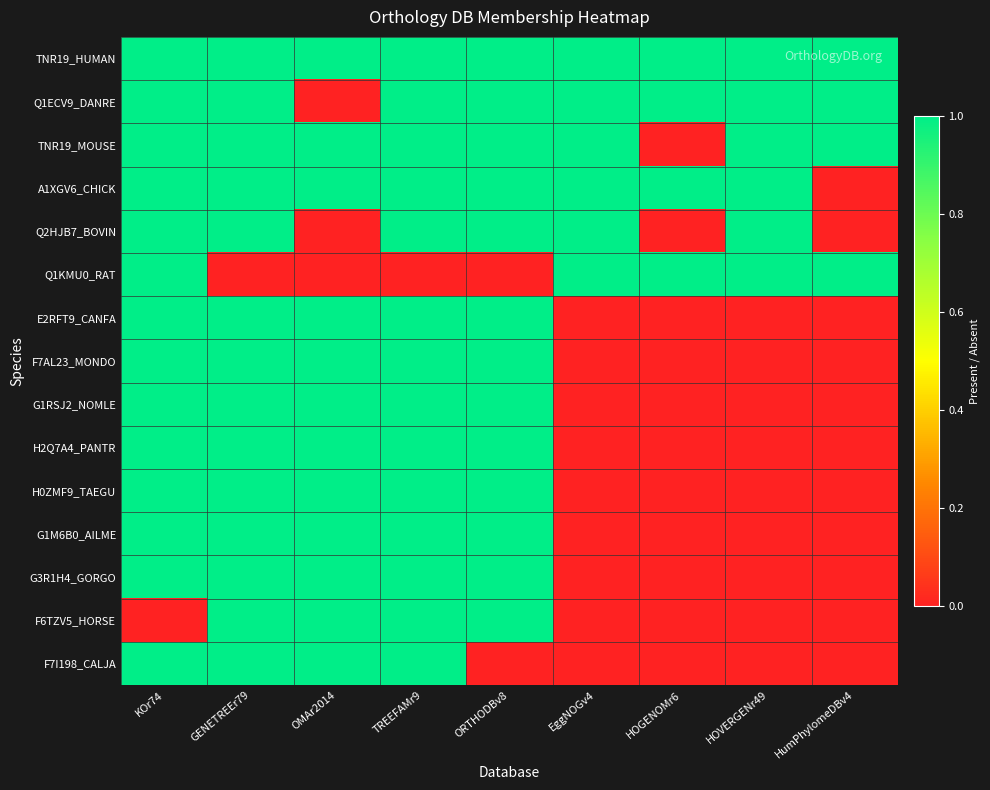

At which category is the sum across all series the highest?

KOr74